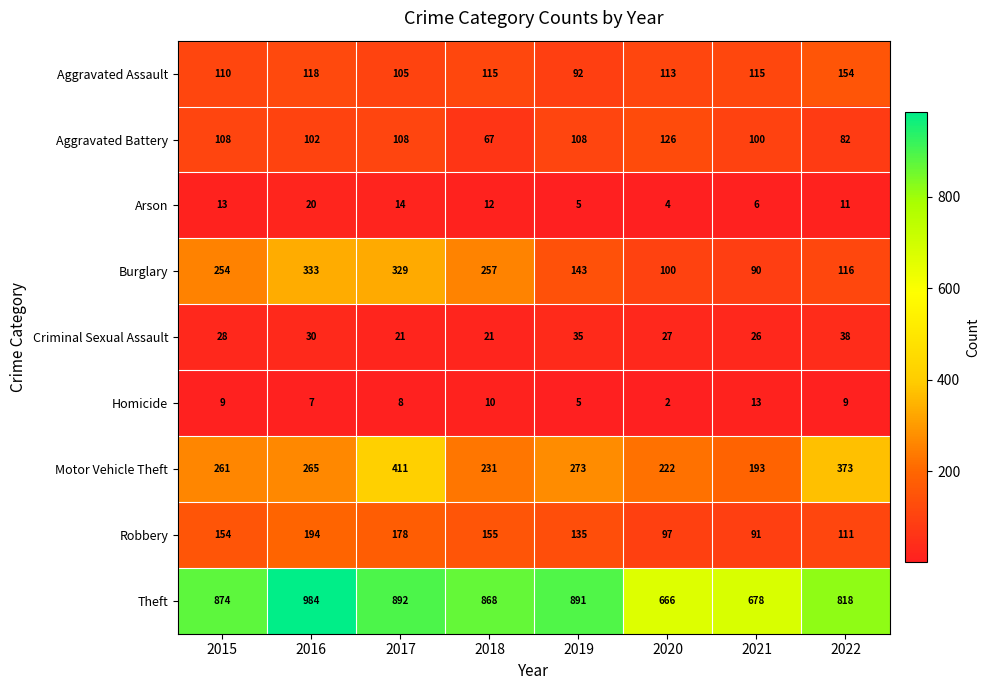

How many data points does each series have?

8